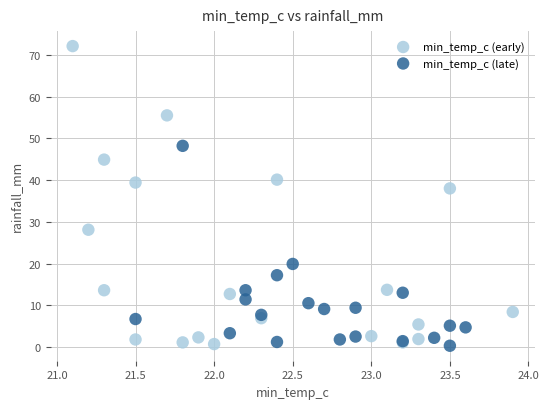

Which series contains the highest Y value?

min_temp_c (early)